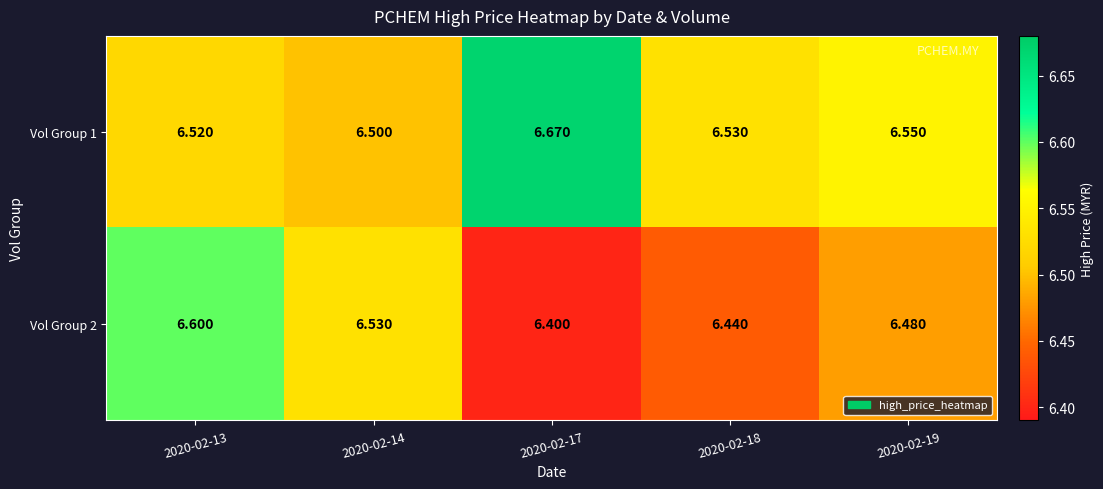

Is the value of Vol Group 2 at 2020-02-13 greater than the value of Vol Group 1 at 2020-02-13?

Yes